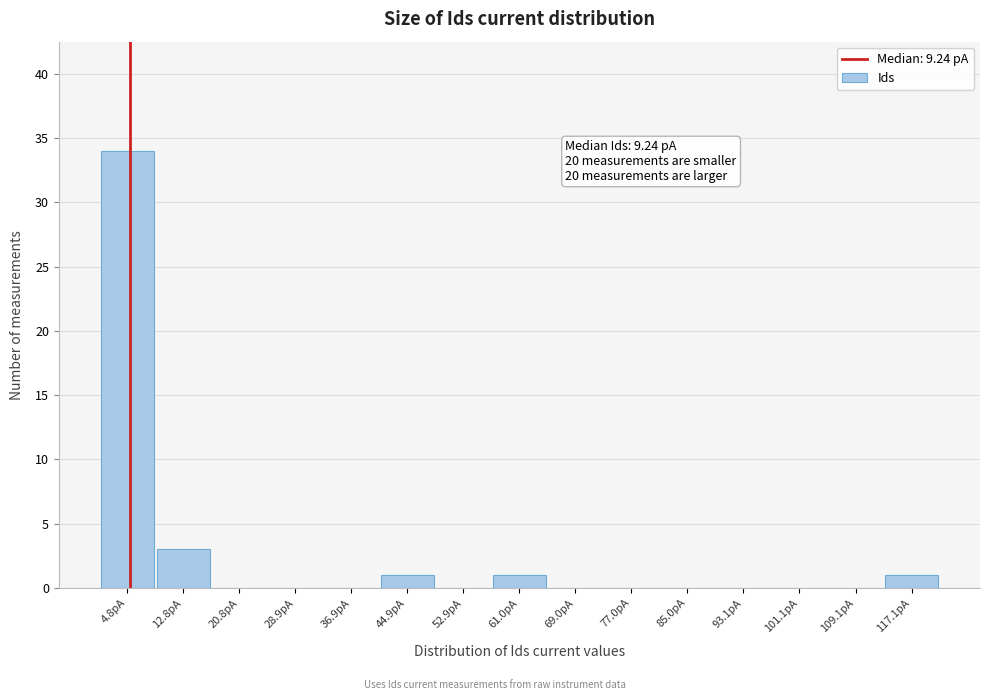

Reading left to right, list all the values displayed in this chart.

4.8pA=34	12.8pA=3	20.8pA=0	28.9pA=0	36.9pA=0	44.9pA=1	52.9pA=0	61.0pA=1	69.0pA=0	77.0pA=0	85.0pA=0	93.1pA=0	101.1pA=0	109.1pA=0	117.1pA=1